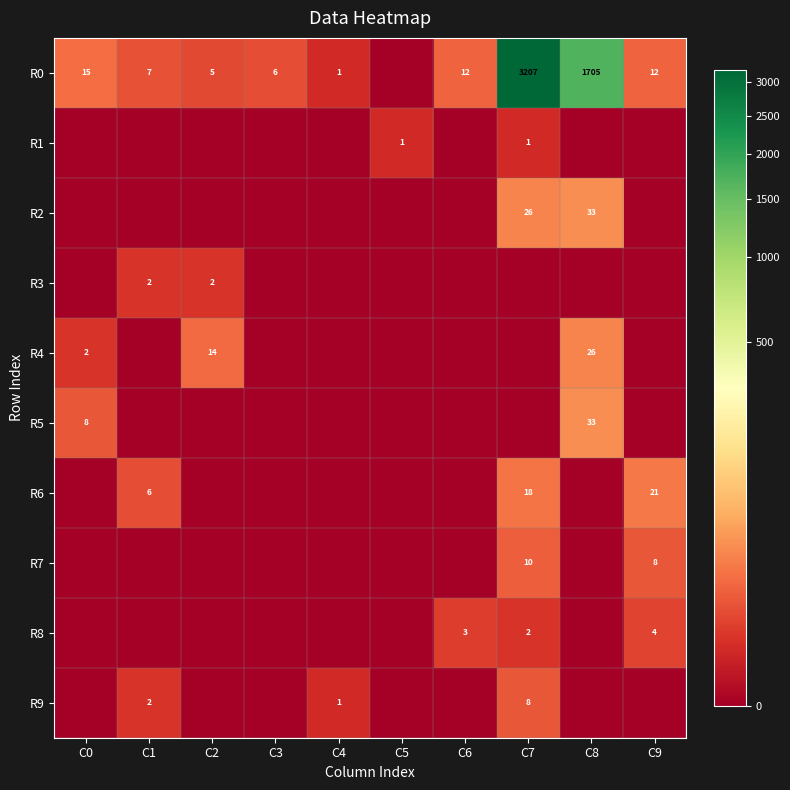

The R6 series shows 18 at C7. True or false?

True